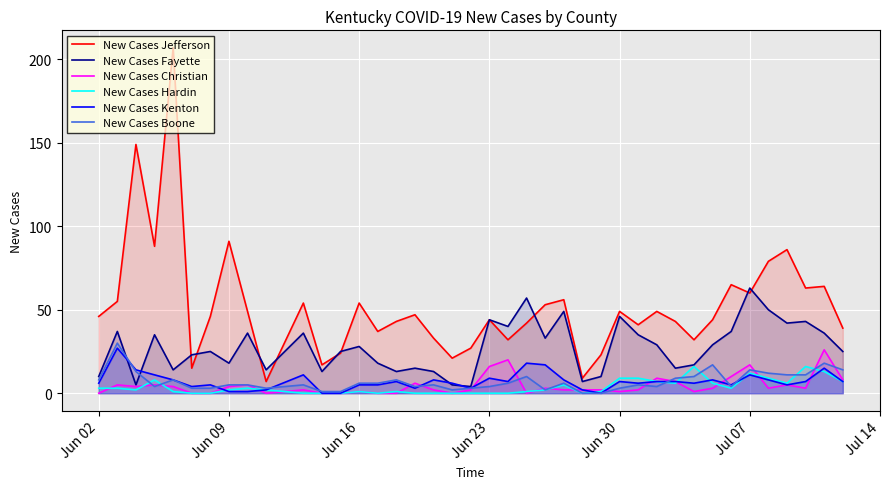

What are all the series names shown in the legend?

New Cases Jefferson, New Cases Fayette, New Cases Christian, New Cases Hardin, New Cases Kenton, New Cases Boone